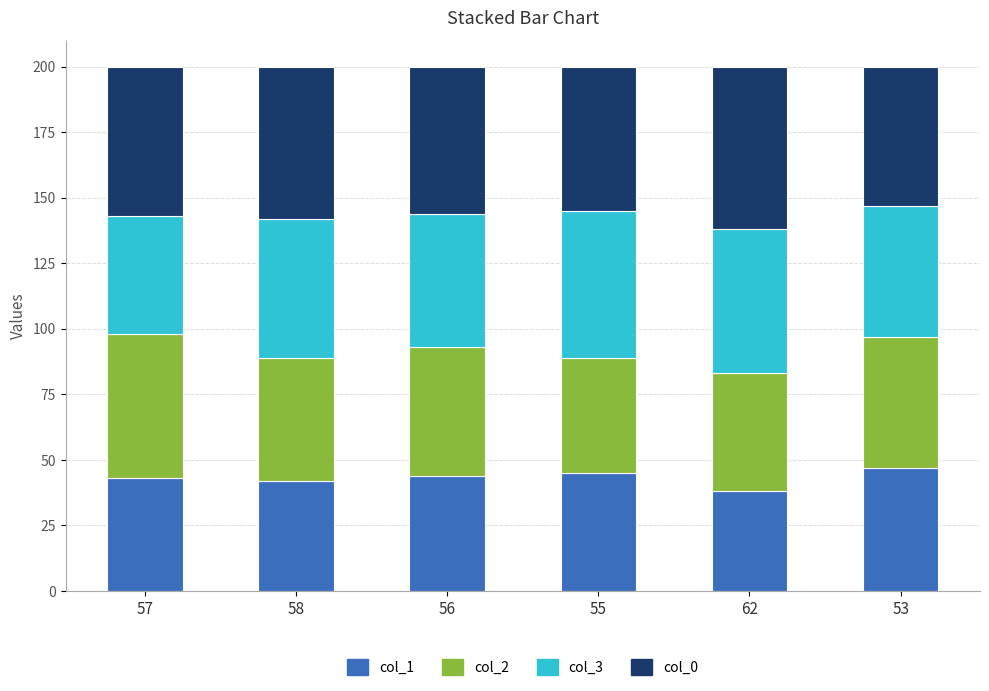

What is the total value across all series at 58?

200